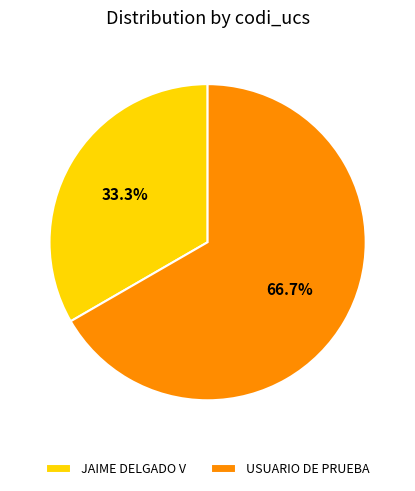

How many slices are in this pie chart?

2